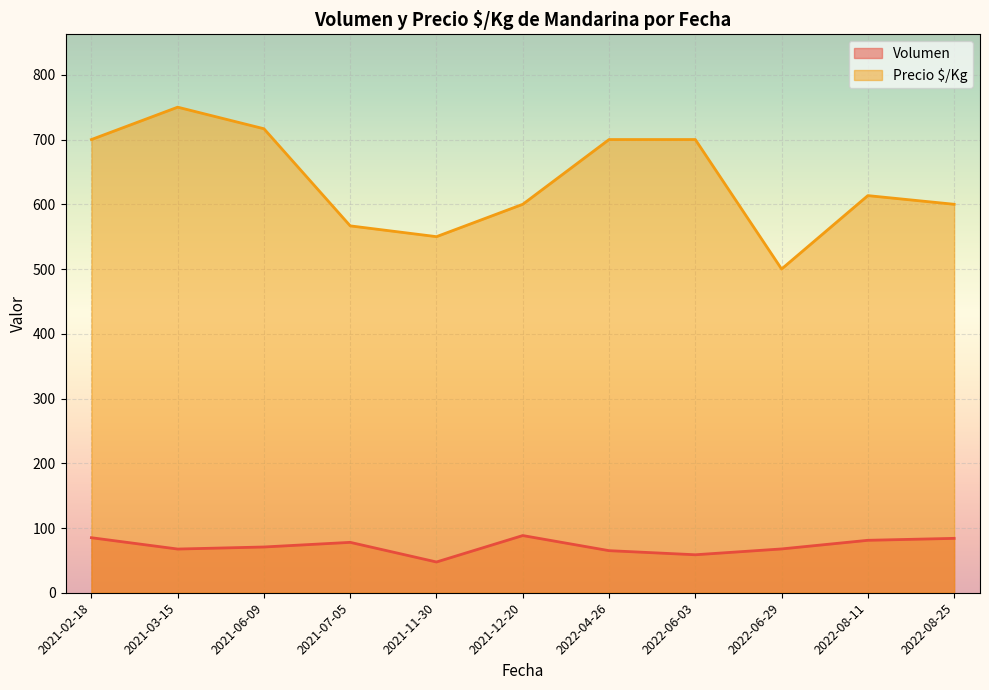

Which category has the lowest value across all series?

2021-11-30